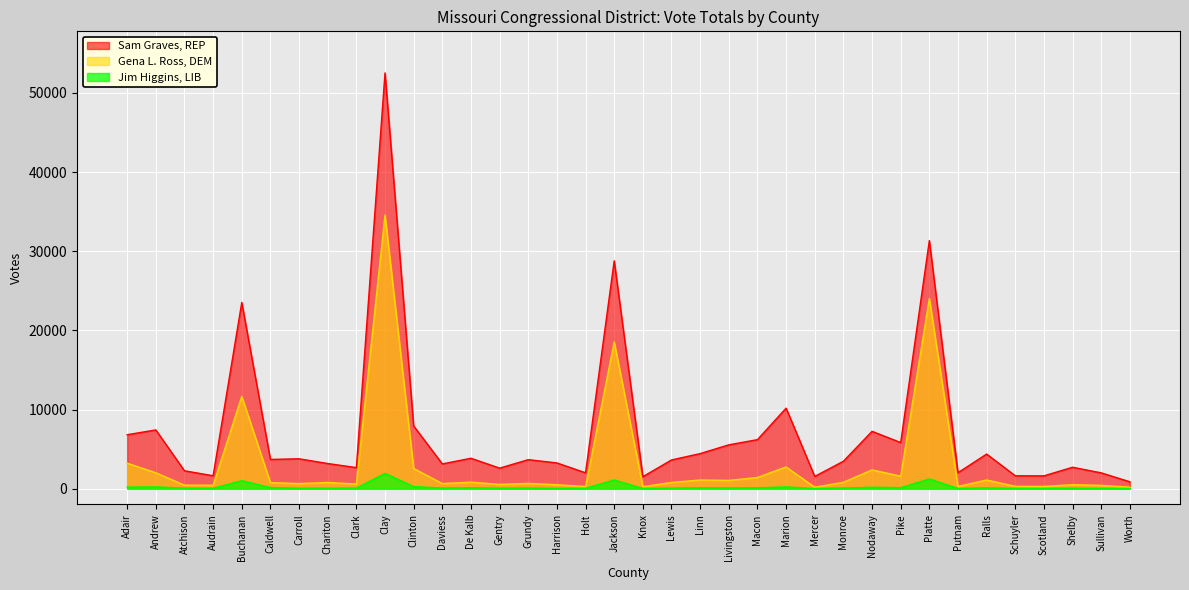

Reading right to left, transcribe all the data shown in this chart.

Sam Graves, REP: Worth=865	Sullivan=1992	Shelby=2704	Scotland=1614	Schuyler=1624	Ralls=4369	Putnam=2013	Platte=31344	Pike=5821	Nodaway=7242	Monroe=3460	Mercer=1544	Marion=10171	Macon=6191	Livingston=5536	Linn=4429	Lewis=3625	Knox=1513	Jackson=28786	Holt=2002	Harrison=3250	Grundy=3662	Gentry=2591	De Kalb=3840	Daviess=3125	Clinton=7922	Clay=52532	Clark=2660	Chariton=3175	Carroll=3772	Caldwell=3693	Buchanan=23523	Audrain=1628	Atchison=2257	Andrew=7420	Adair=6814
Gena L. Ross, DEM: Worth=192	Sullivan=411	Shelby=502	Scotland=278	Schuyler=290	Ralls=1094	Putnam=272	Platte=24026	Pike=1572	Nodaway=2373	Monroe=803	Mercer=181	Marion=2743	Macon=1413	Livingston=1040	Linn=1091	Lewis=783	Knox=252	Jackson=18543	Holt=264	Harrison=496	Grundy=661	Gentry=535	De Kalb=820	Daviess=638	Clinton=2550	Clay=34575	Clark=587	Chariton=782	Carroll=639	Caldwell=768	Buchanan=11659	Audrain=428	Atchison=444	Andrew=2002	Adair=3219
Jim Higgins, LIB: Worth=30	Sullivan=33	Shelby=50	Scotland=30	Schuyler=40	Ralls=96	Putnam=26	Platte=1225	Pike=126	Nodaway=170	Monroe=85	Mercer=19	Marion=220	Macon=108	Livingston=90	Linn=110	Lewis=73	Knox=29	Jackson=1096	Holt=52	Harrison=42	Grundy=74	Gentry=63	De Kalb=115	Daviess=82	Clinton=257	Clay=1930	Clark=72	Chariton=60	Carroll=55	Caldwell=142	Buchanan=1008	Audrain=52	Atchison=72	Andrew=217	Adair=195